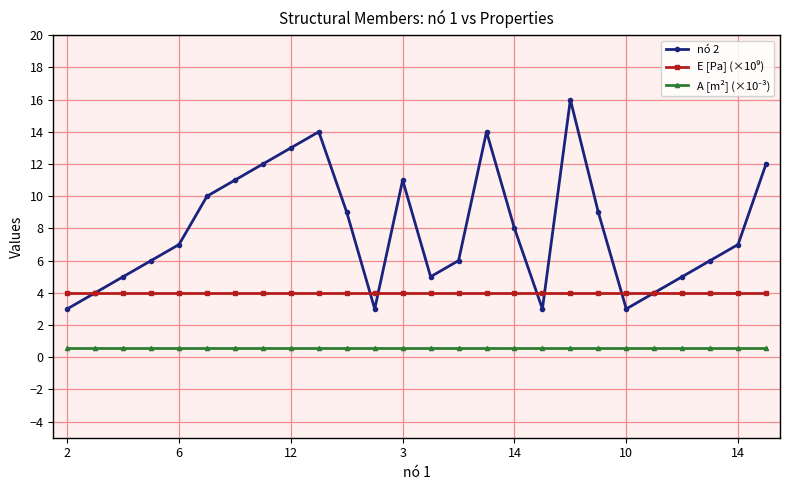

True or false: nó 2 has more than 0 interior local peaks.

True